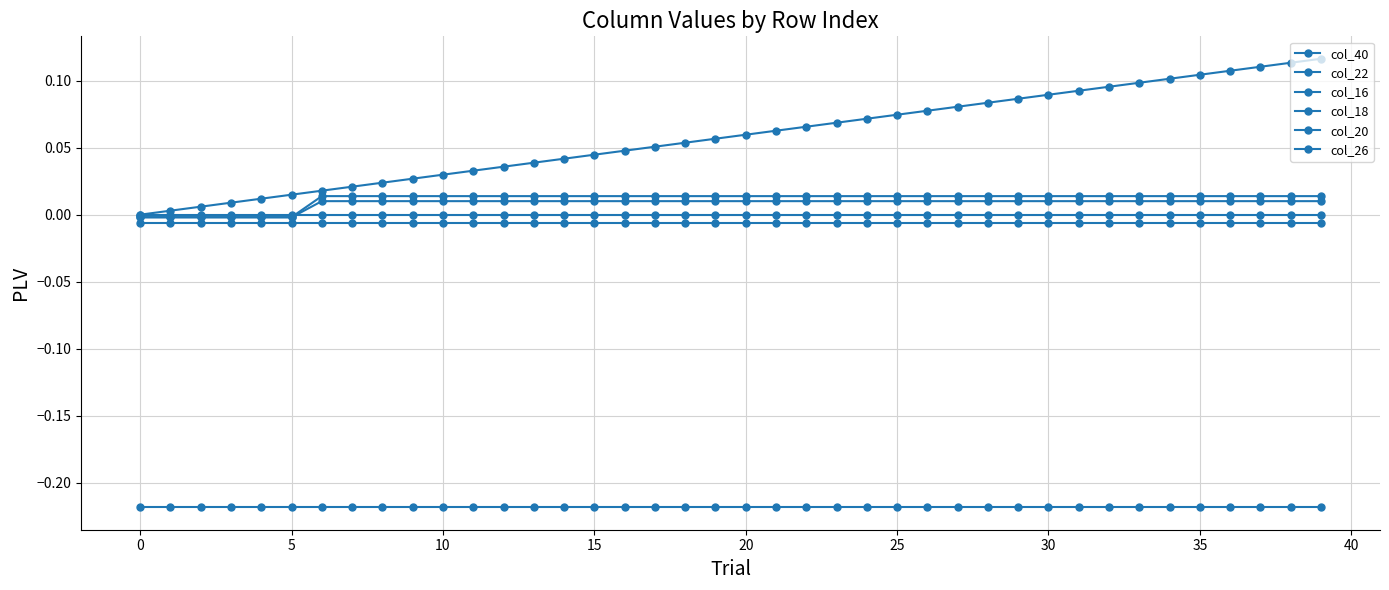

How many categories are shown in the chart?

40